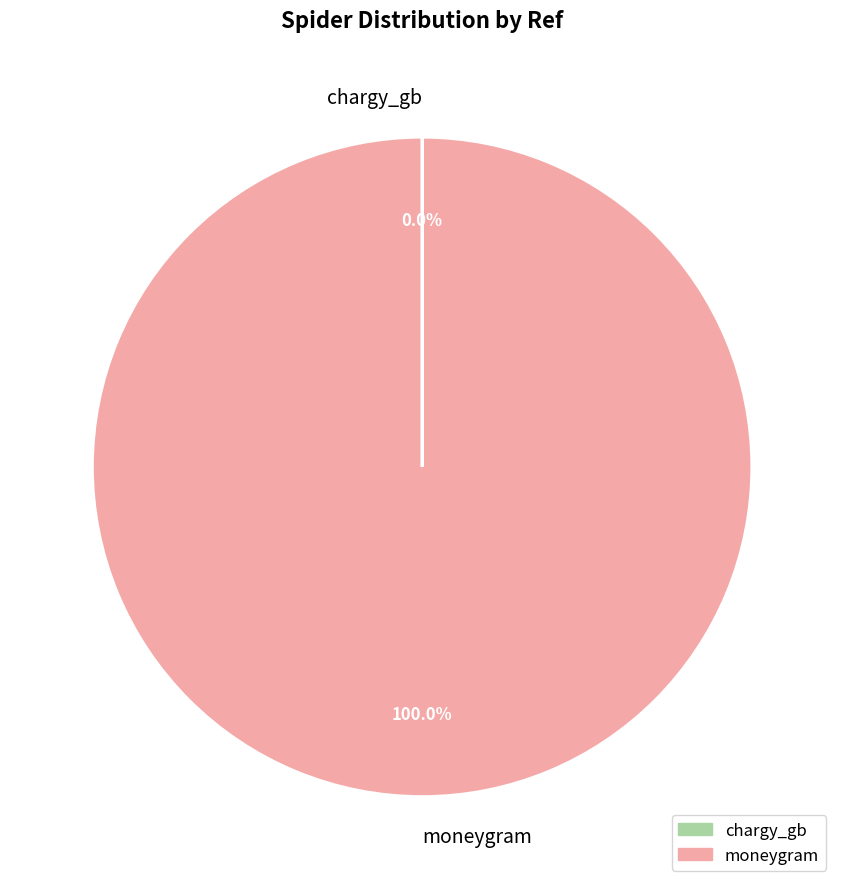

Which slice is the largest?

moneygram